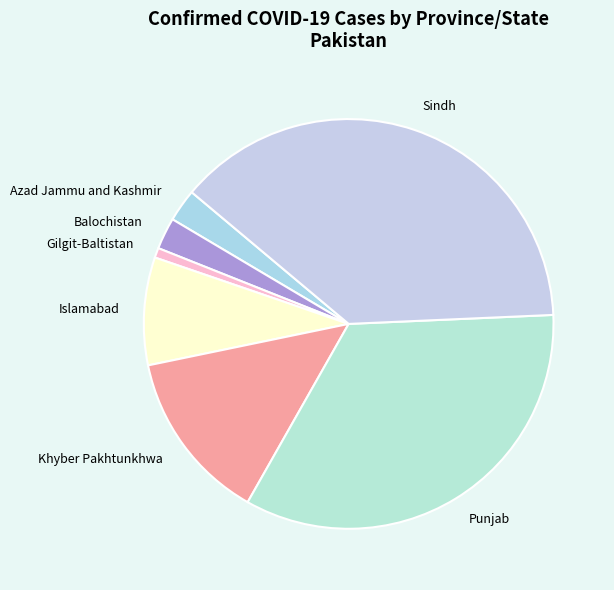

Is there a majority slice in this chart?

No